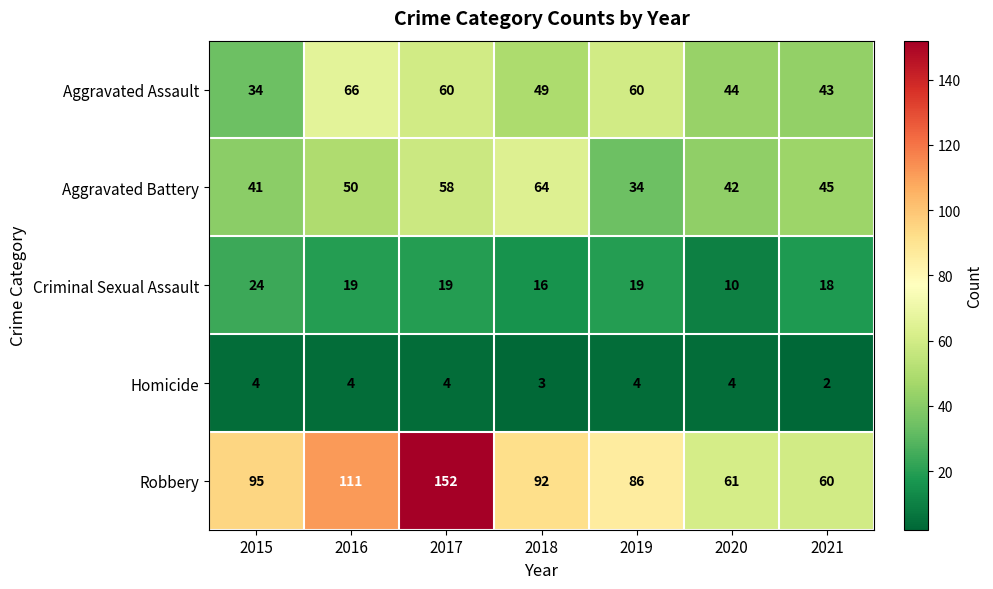

Is the value of Robbery at 2020 greater than the value of Criminal Sexual Assault at 2015?

Yes